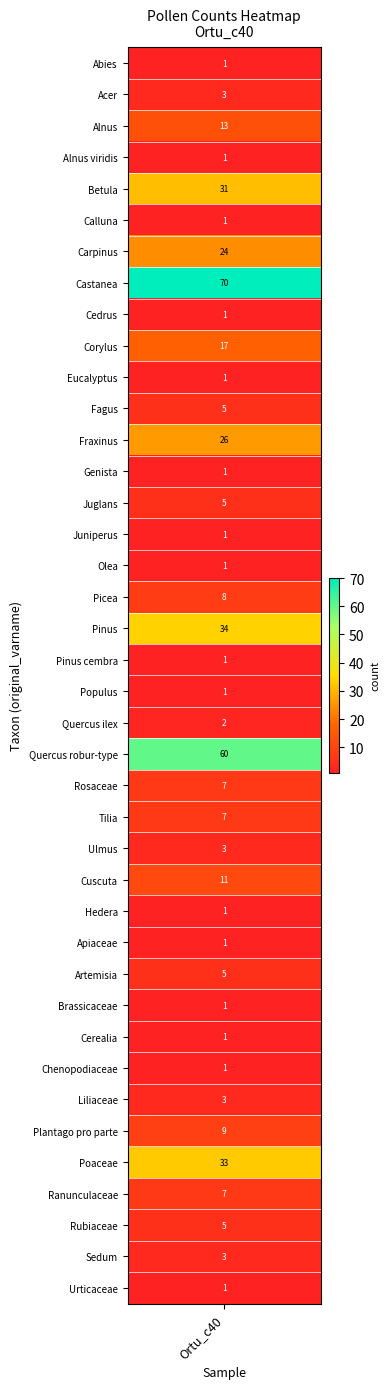

What is the change in value from 32 to 36?

+6